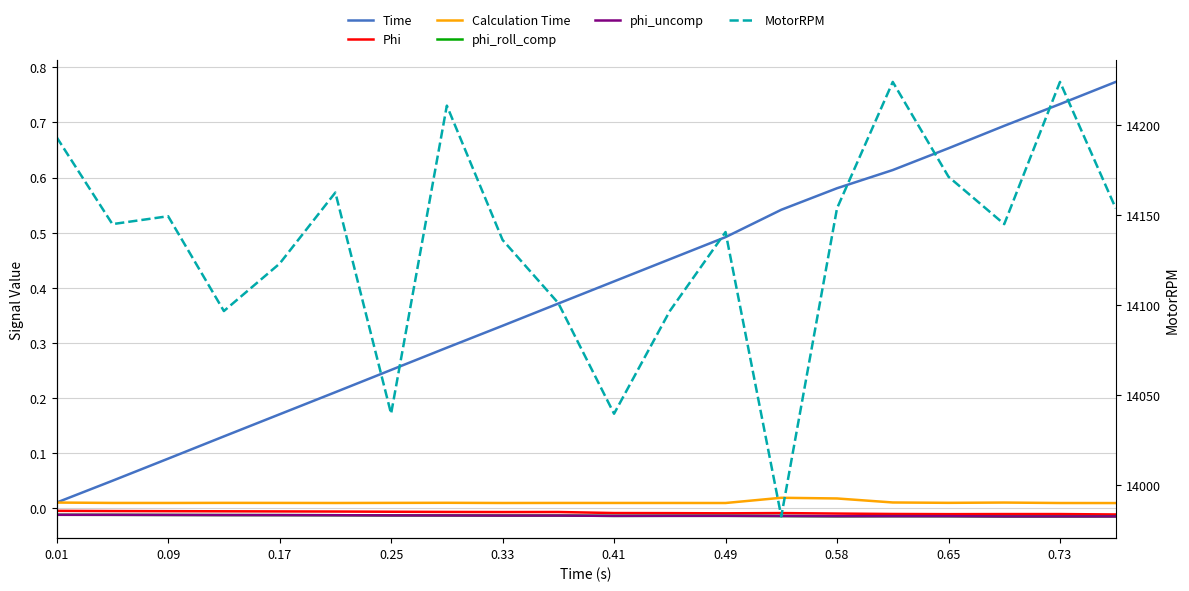

True or false: Time and Phi cross at least once.

False